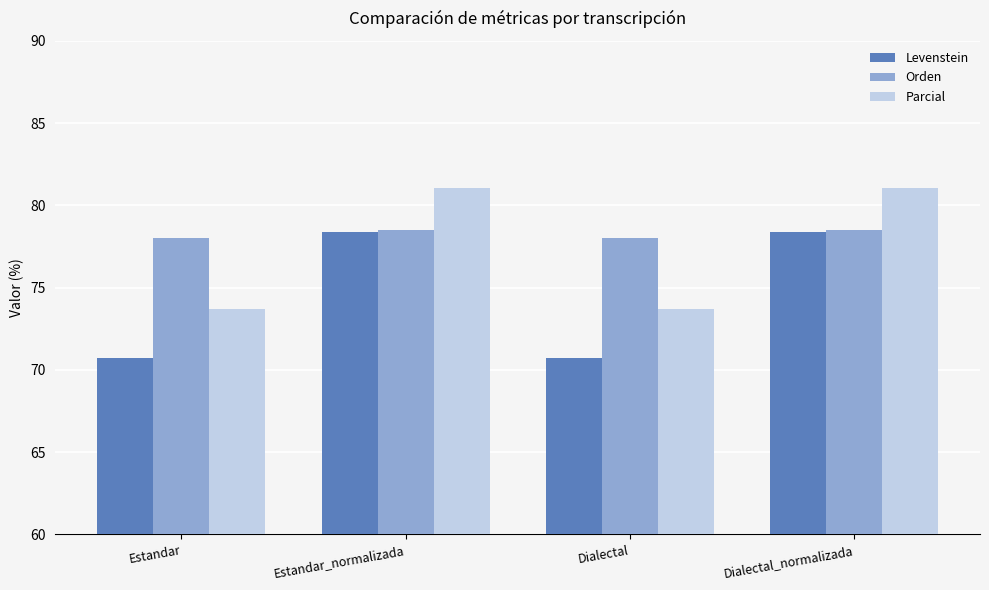

Read the Parcial value at Estandar_normalizada.

81.1